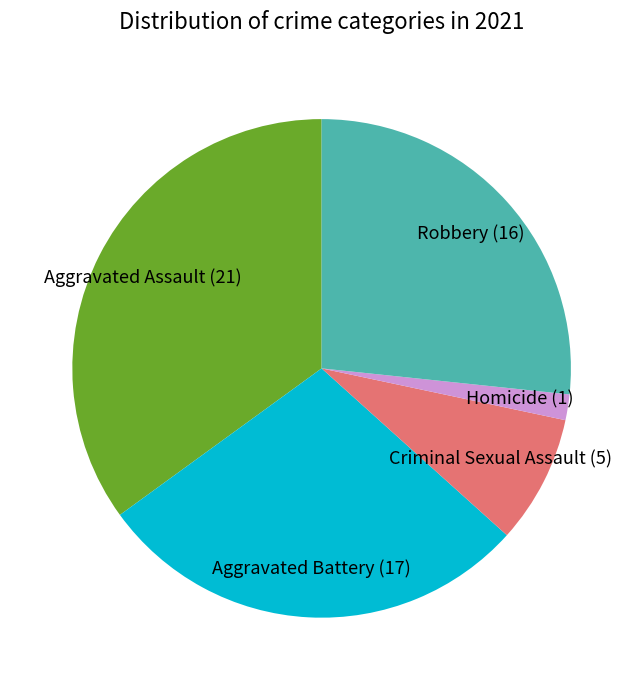

Does any single category account for the majority?

No